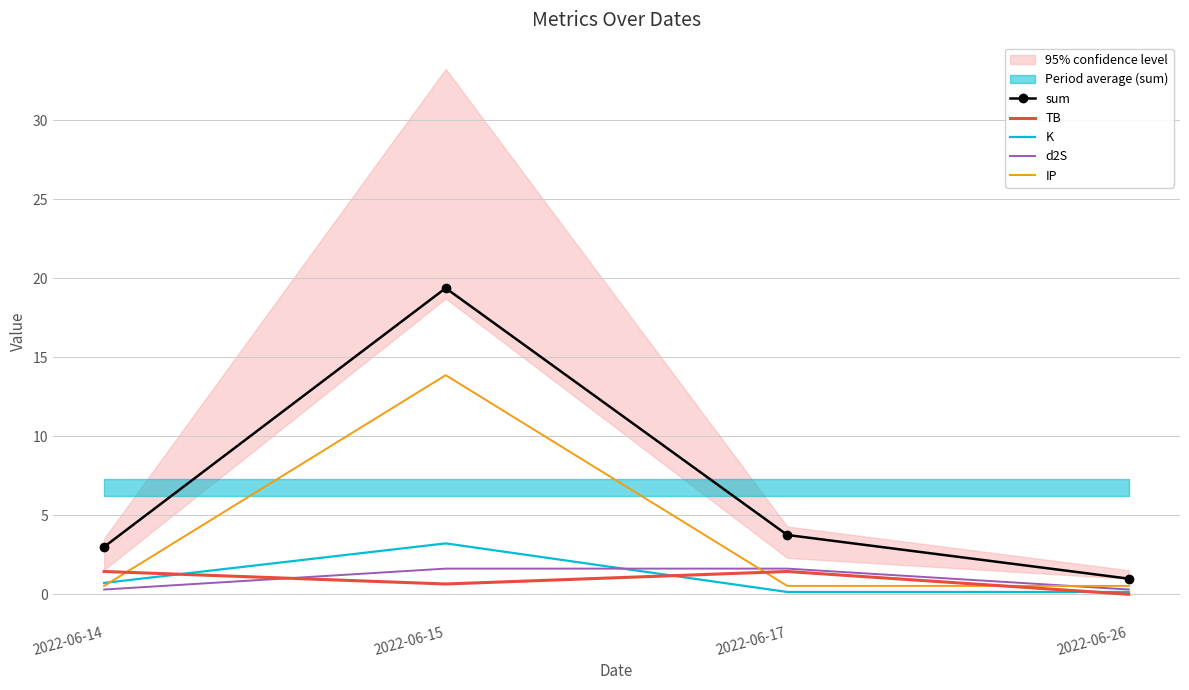

Which has a higher value, 2022-06-26 or 2022-06-15?

2022-06-15